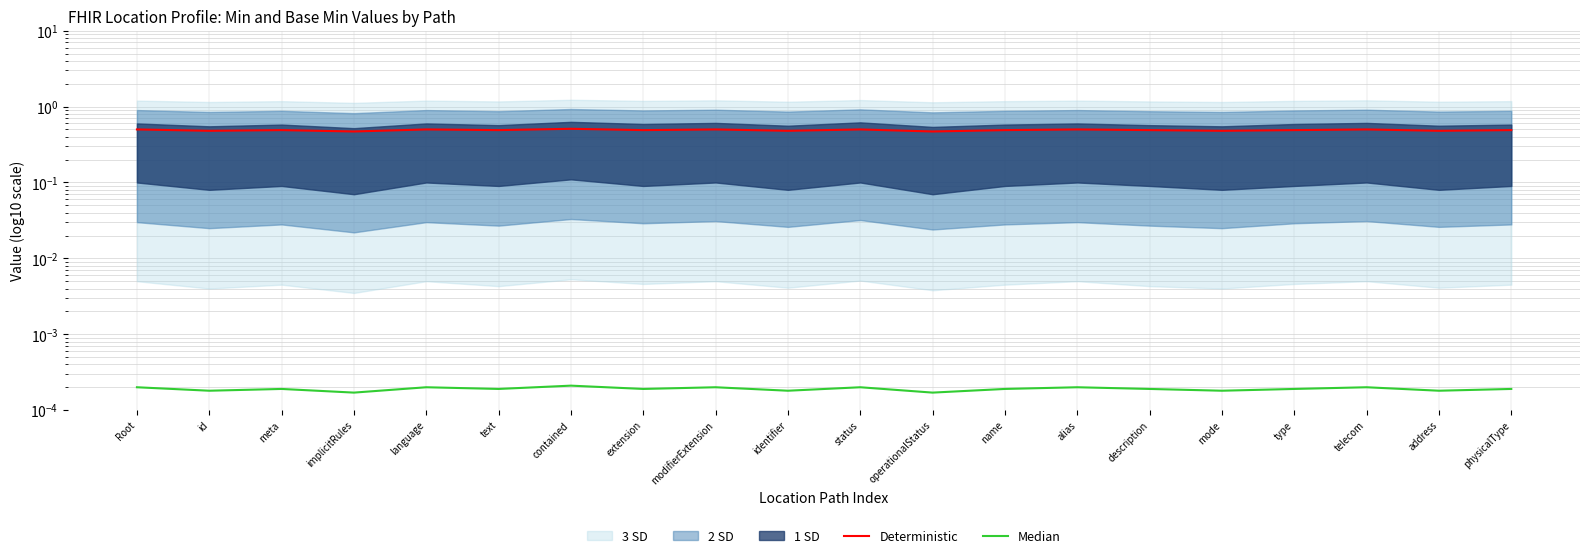

Count the number of categories in the chart.

20